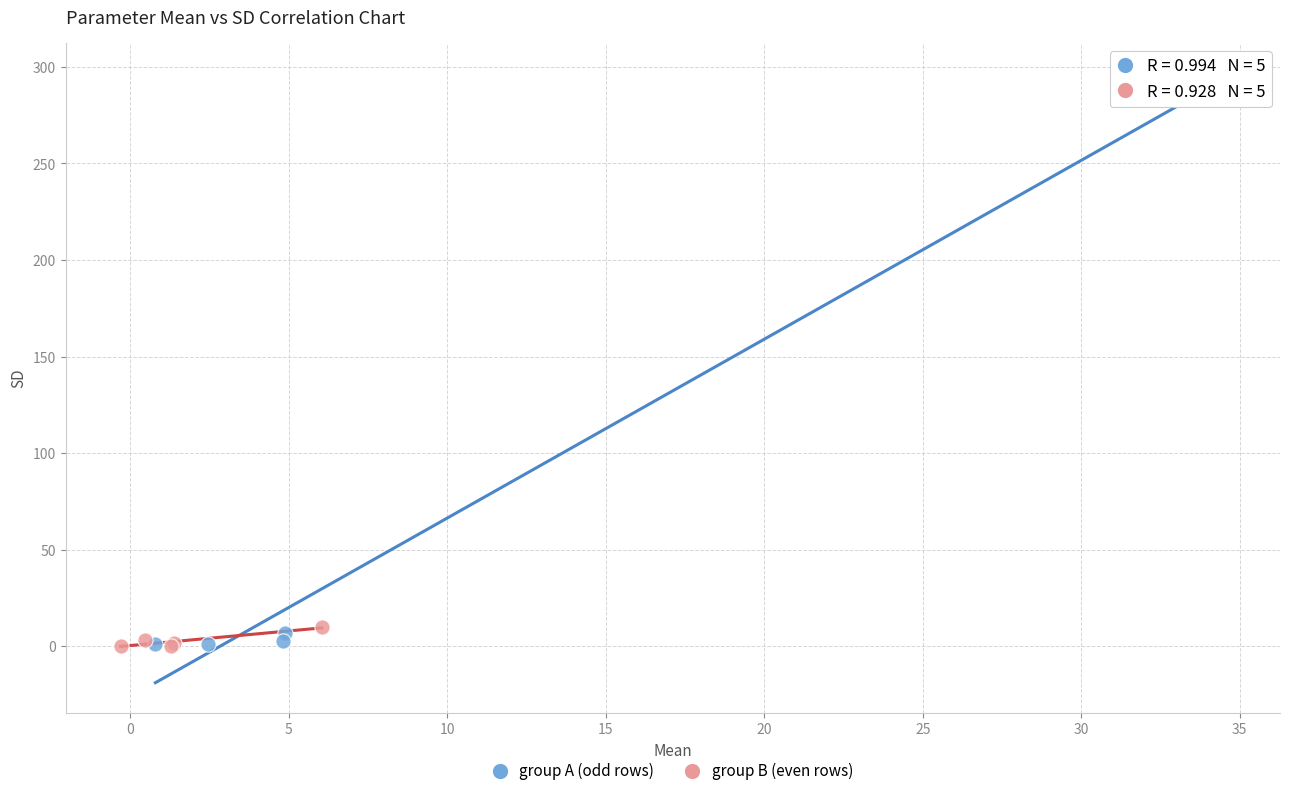

What are all the series names shown in the legend?

group A (odd rows), group B (even rows)